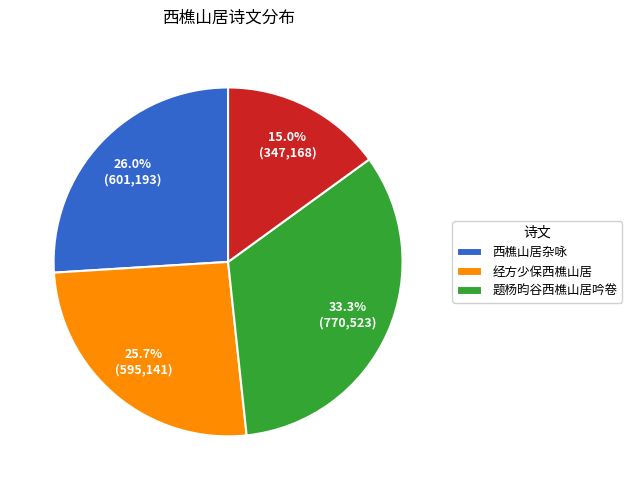

Is there any slice that represents more than half of the pie?

No